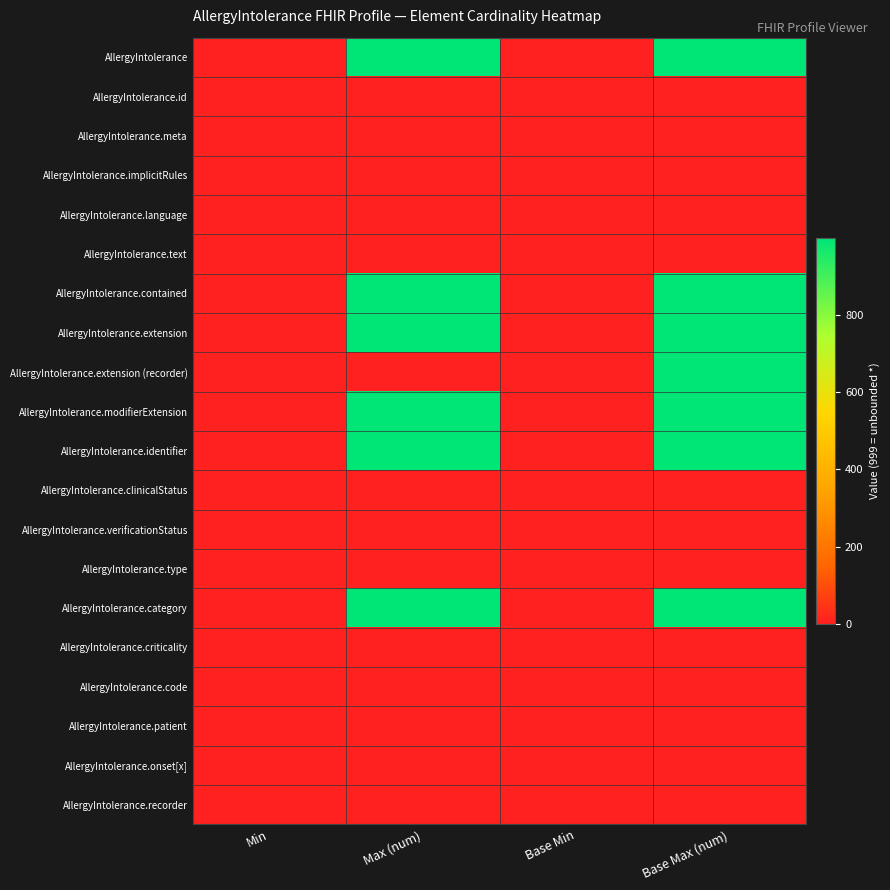

At which category is the sum across all series the highest?

Base Max (num)